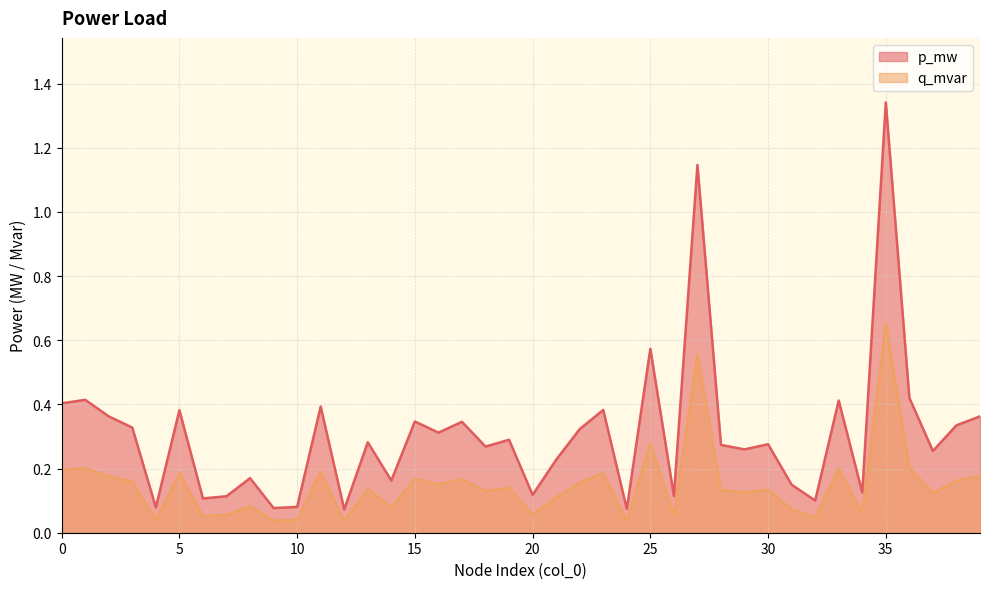

Rank the series by their maximum value, from highest to lowest.

p_mw, q_mvar